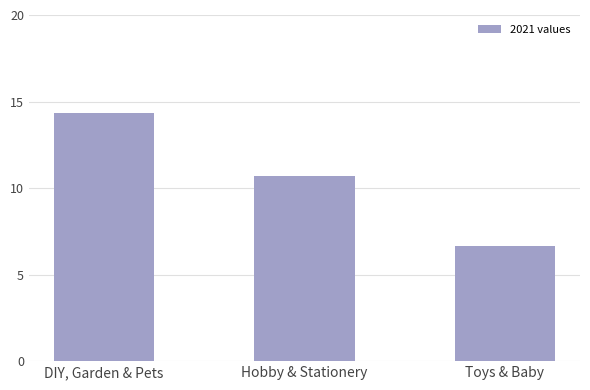

The value at Hobby & Stationery is 10.7. True or false?

True